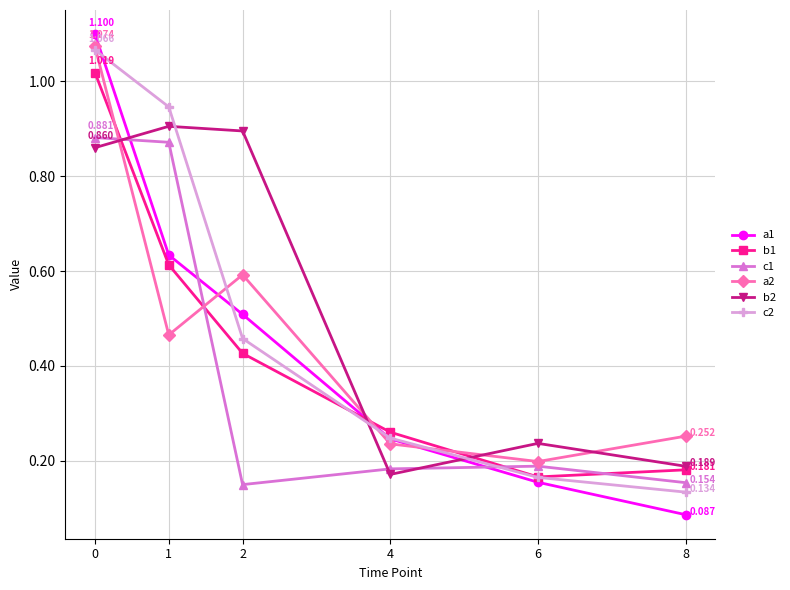

Between which two adjacent categories do c2 and b2 first intersect?

1 and 2